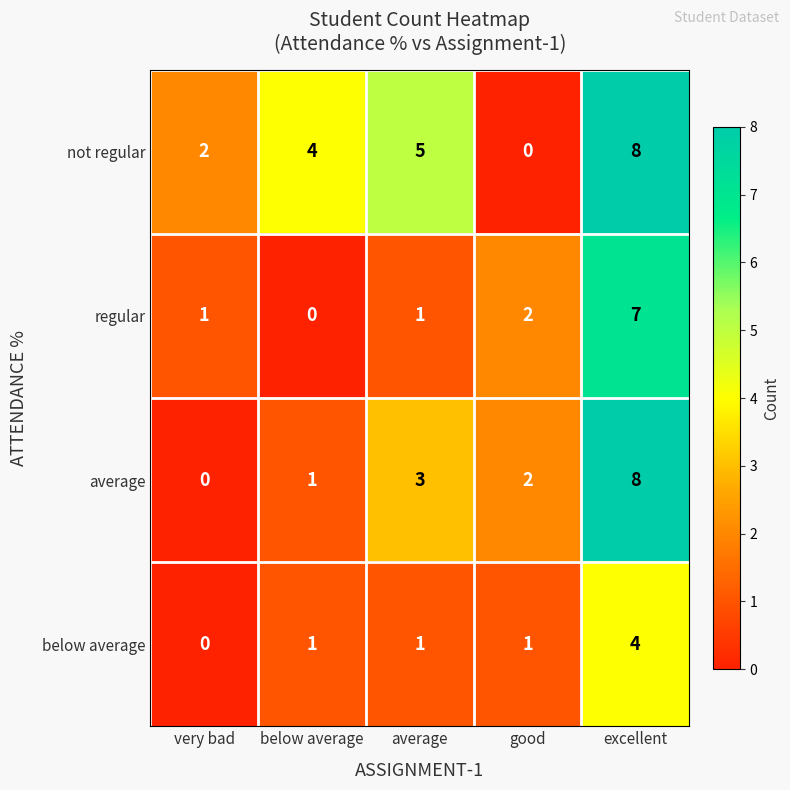

Where does the average series first go above 2?

average